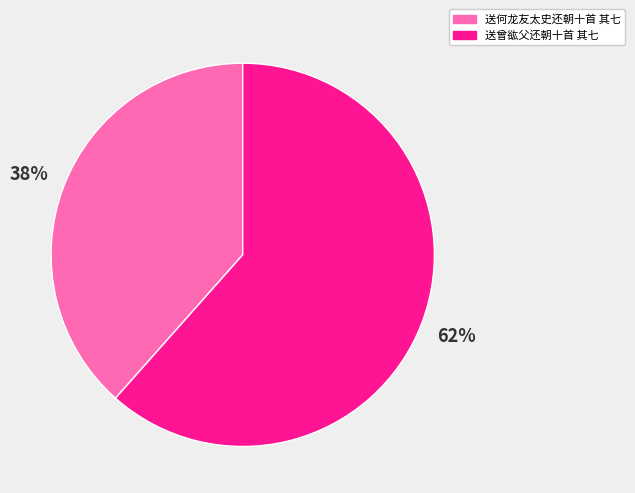

Rank the categories by value from highest to lowest.

送曾谹父还朝十首 其七, 送何龙友太史还朝十首 其七